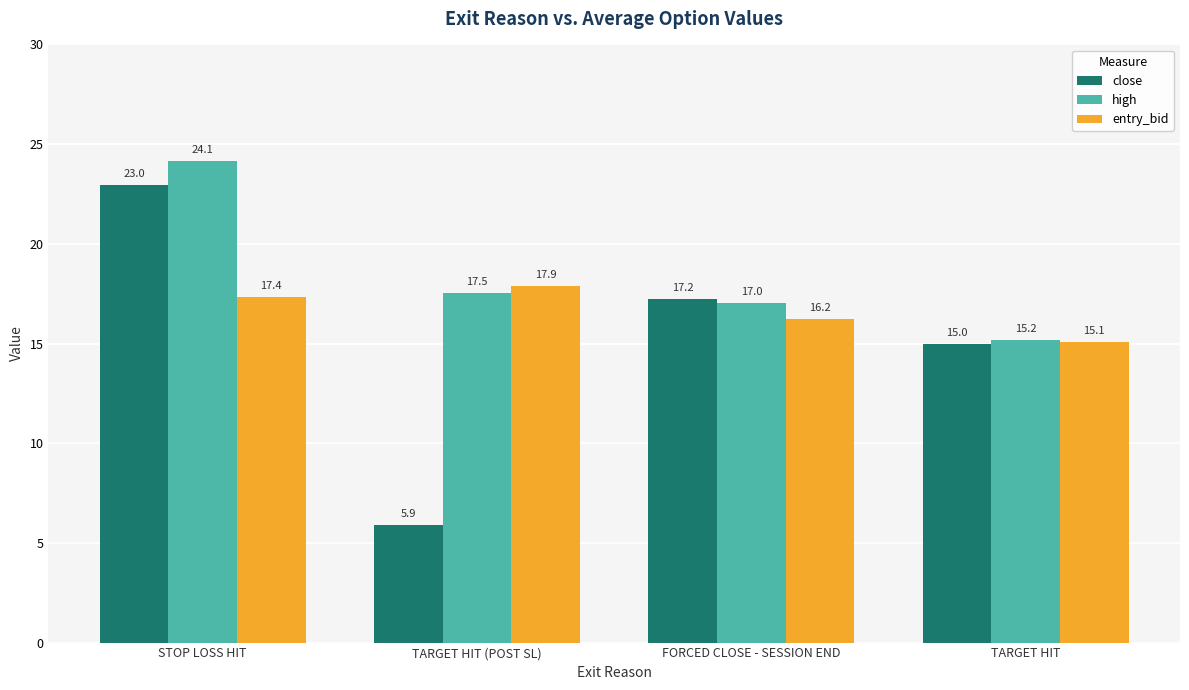

Reading left to right, what are all the values shown in this chart?

close: STOP LOSS HIT=23.0	TARGET HIT (POST SL)=5.9	FORCED CLOSE - SESSION END=17.2	TARGET HIT=15.0
high: STOP LOSS HIT=24.1	TARGET HIT (POST SL)=17.5	FORCED CLOSE - SESSION END=17.0	TARGET HIT=15.2
entry_bid: STOP LOSS HIT=17.4	TARGET HIT (POST SL)=17.9	FORCED CLOSE - SESSION END=16.2	TARGET HIT=15.1